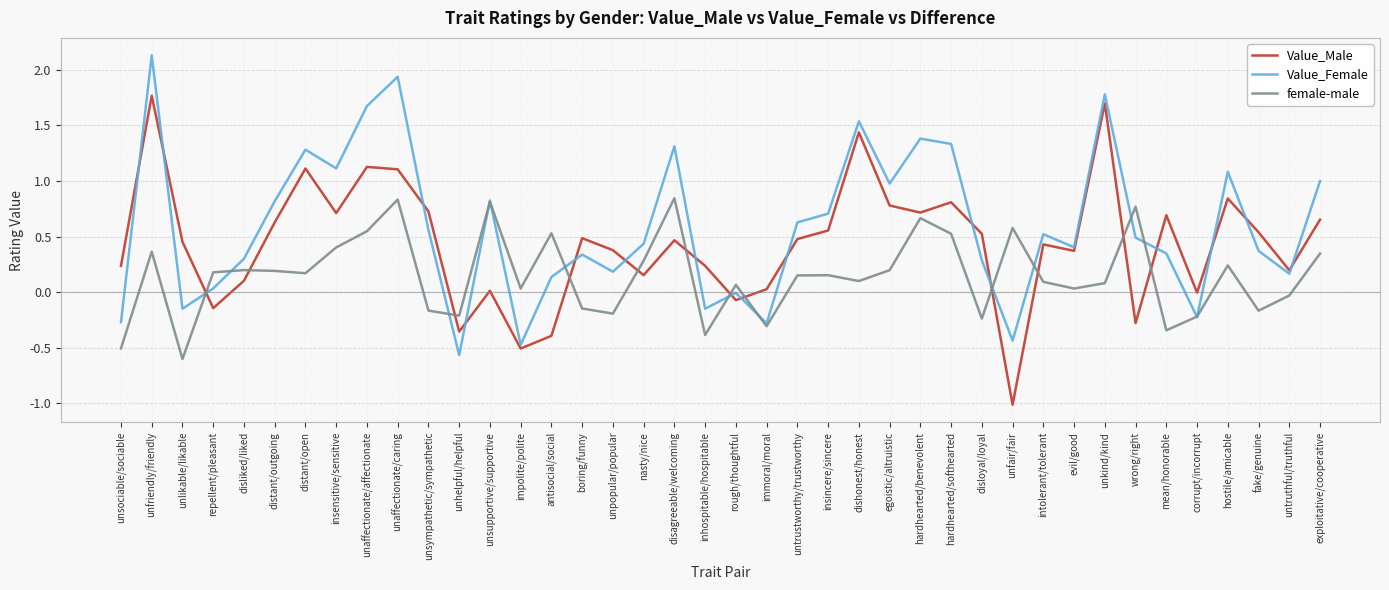

Count the number of categories in the chart.

40